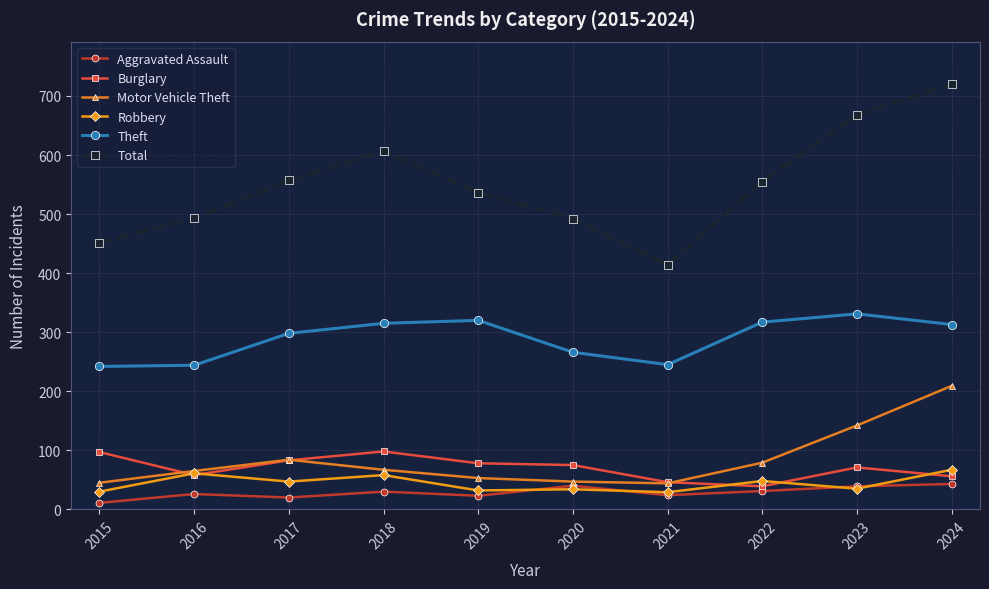

What is the sum of the Aggravated Assault values at 2021 and 2015?

35